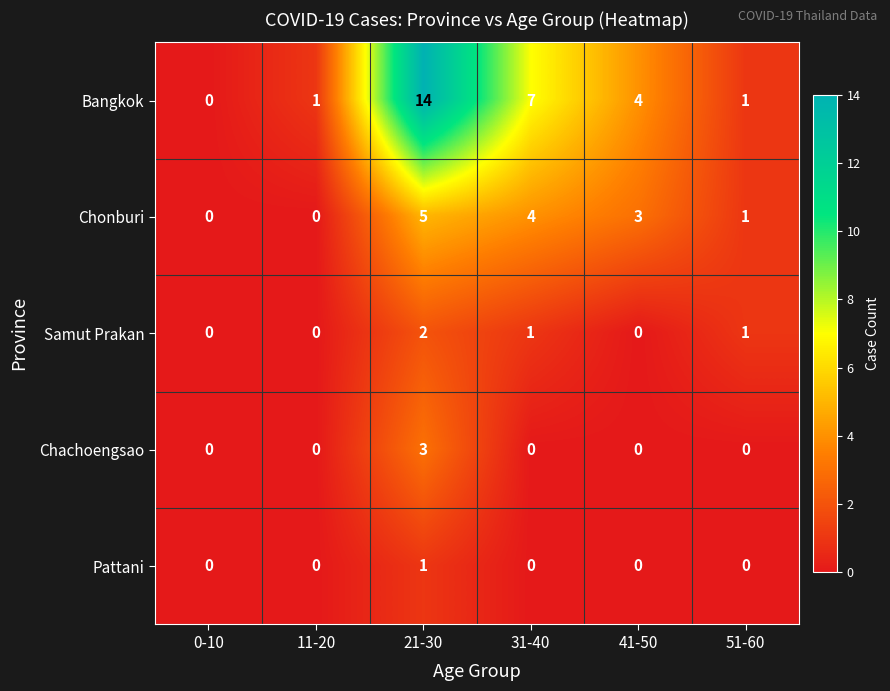

Reading left to right, what are all the values shown in this chart?

Bangkok: 0-10=0	11-20=1	21-30=14	31-40=7	41-50=4	51-60=1
Chonburi: 0-10=0	11-20=0	21-30=5	31-40=4	41-50=3	51-60=1
Samut Prakan: 0-10=0	11-20=0	21-30=2	31-40=1	41-50=0	51-60=1
Chachoengsao: 0-10=0	11-20=0	21-30=3	31-40=0	41-50=0	51-60=0
Pattani: 0-10=0	11-20=0	21-30=1	31-40=0	41-50=0	51-60=0